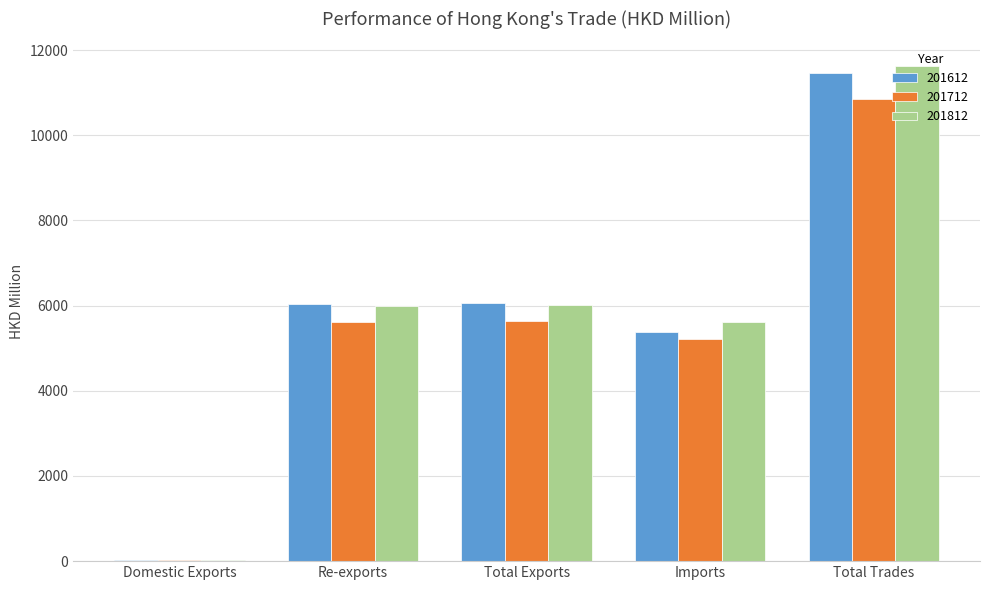

Is the value of 201712 at Total Trades greater than the value of 201812 at Total Trades?

No